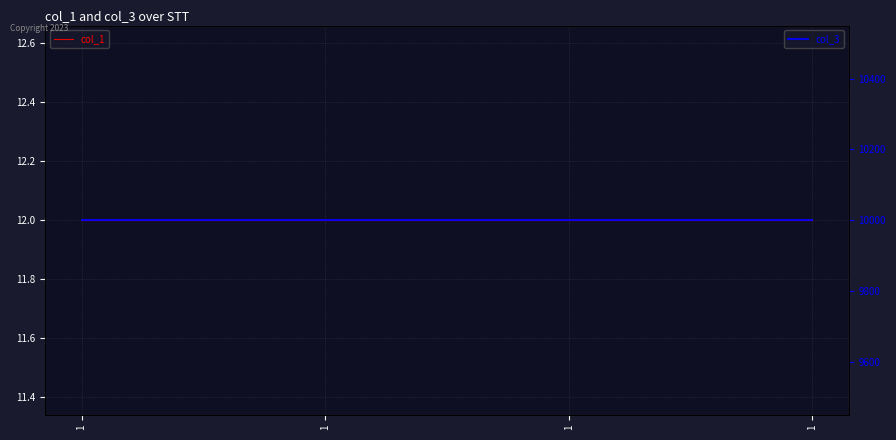

How many data points does each series have?

4